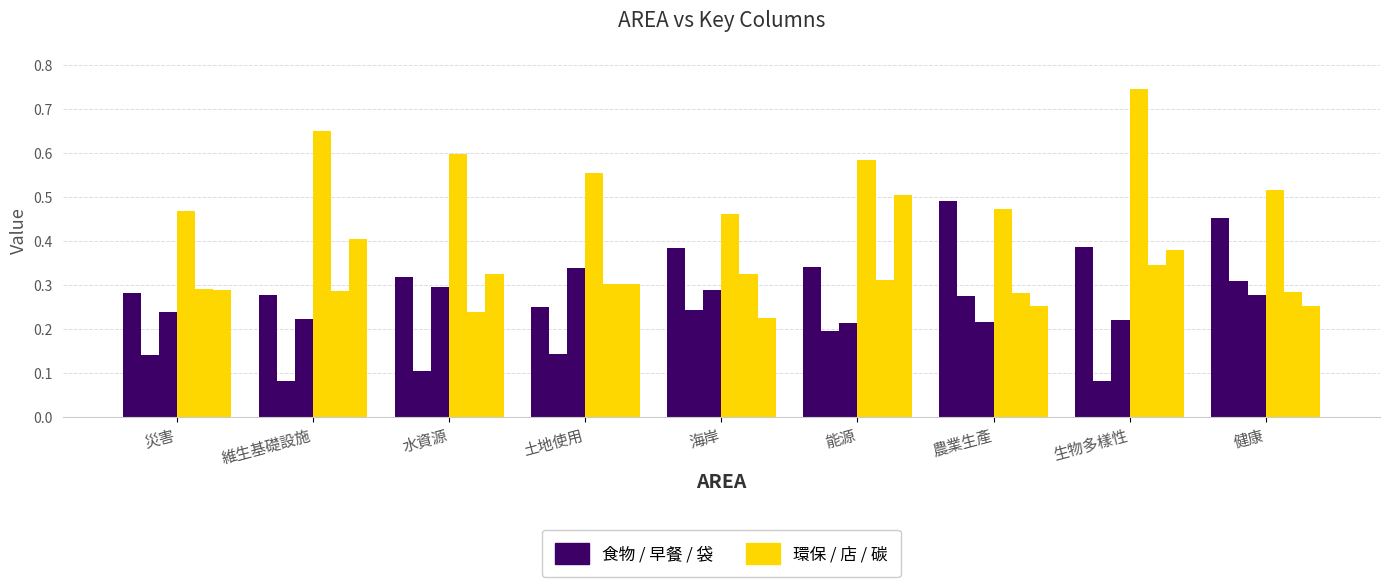

At which category is the sum across all series the highest?

生物多樣性